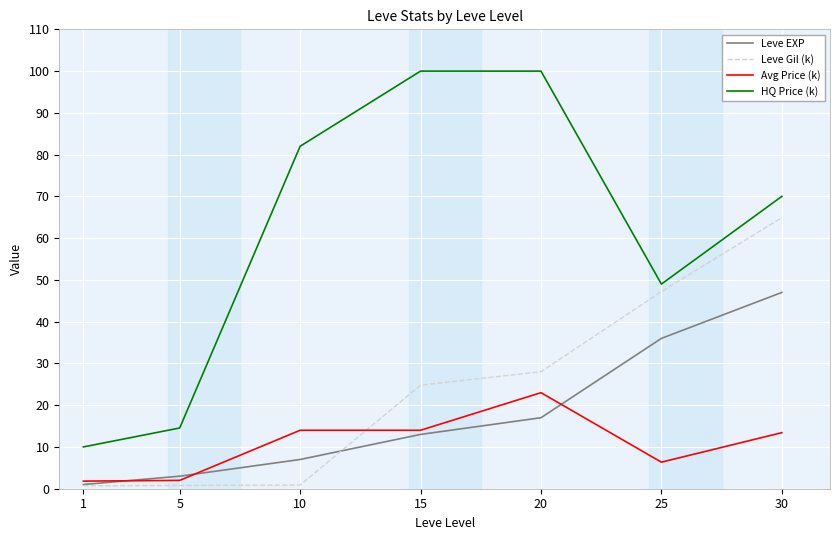

The value of Avg Price (k) at 1 is 1.8. True or false?

True